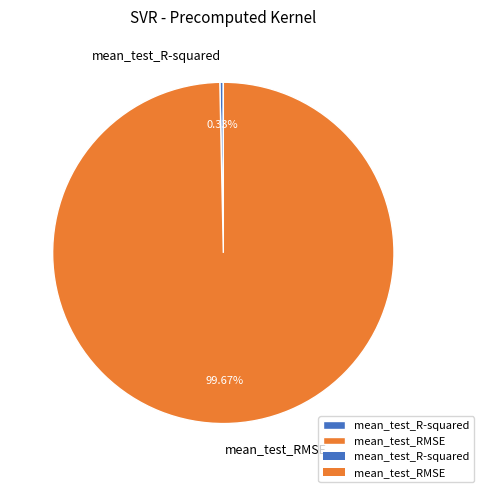

Is there a majority slice in this chart?

Yes